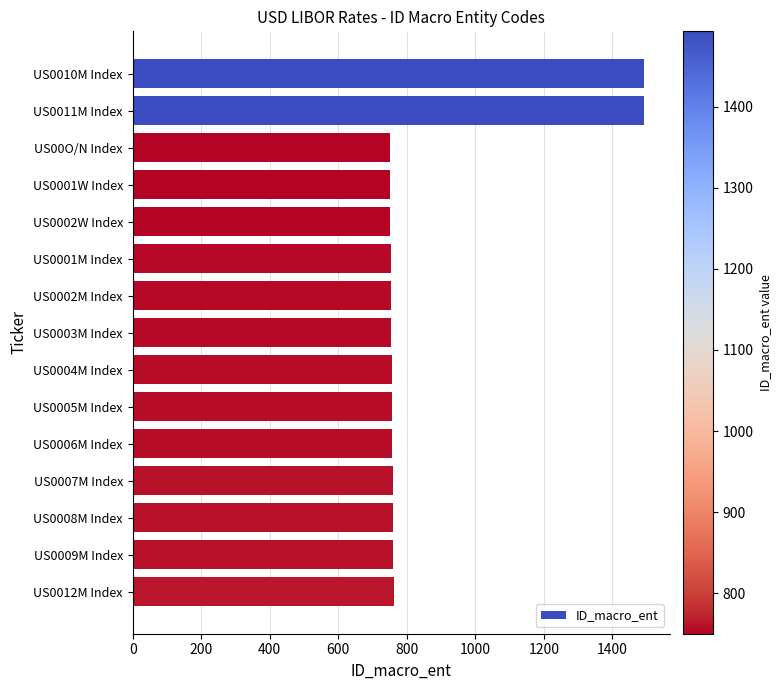

What is the value of the 4th bar from the top?

751